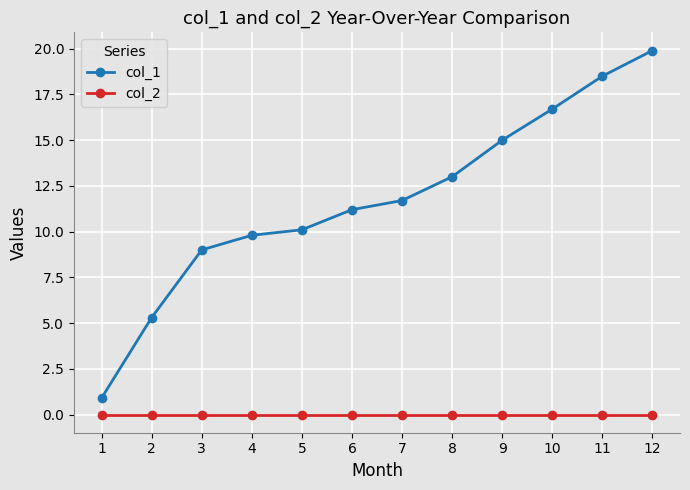

Reading left to right, transcribe all the data shown in this chart.

col_1: 1=0.9	2=5.3	3=9.0	4=9.8	5=10.1	6=11.2	7=11.7	8=13.0	9=15.0	10=16.7	11=18.5	12=19.9
col_2: 1=0.0	2=0.0	3=0.0	4=0.0	5=0.0	6=0.0	7=0.0	8=0.0	9=0.0	10=0.0	11=0.0	12=0.0